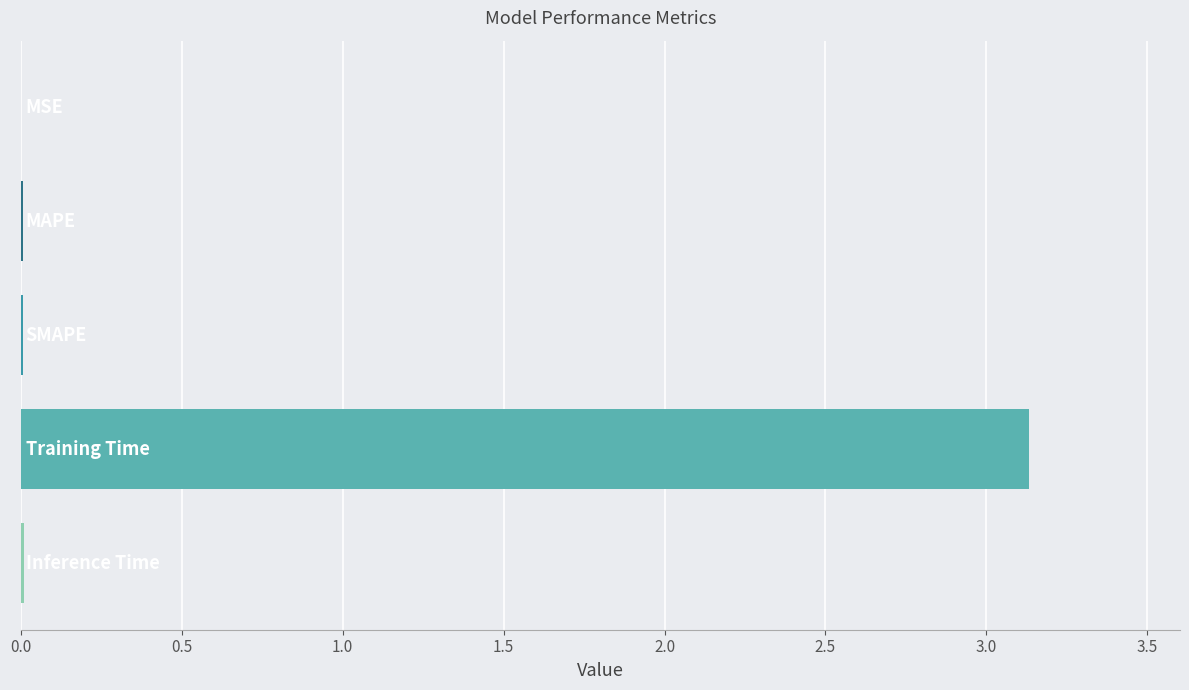

What is the maximum value shown in the chart?

3.1